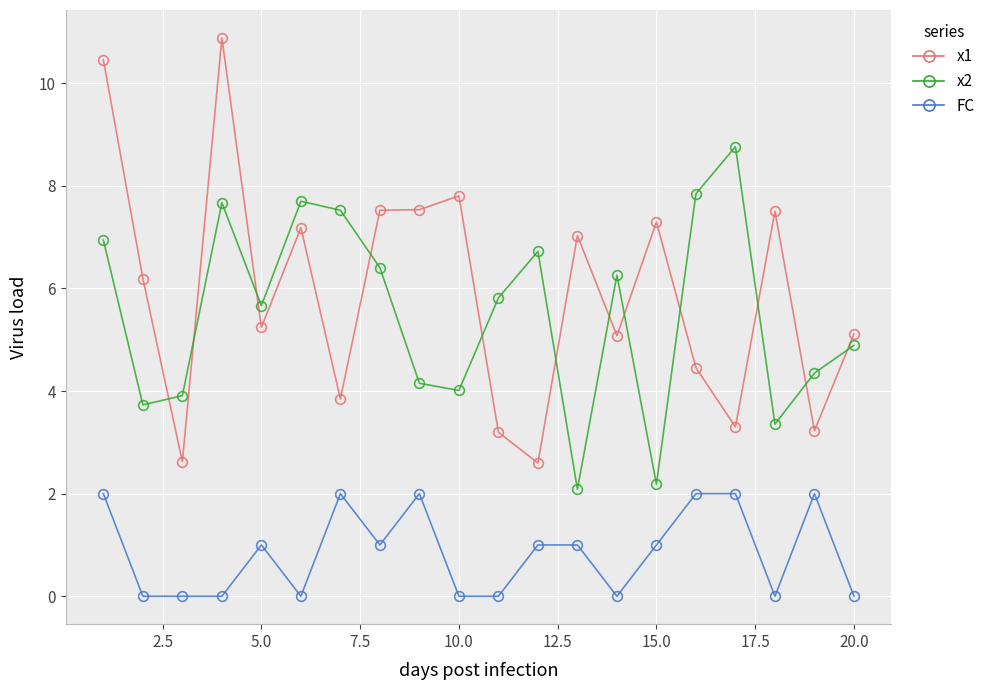

What is the difference between the maximum and minimum values in the x1 series?

8.3